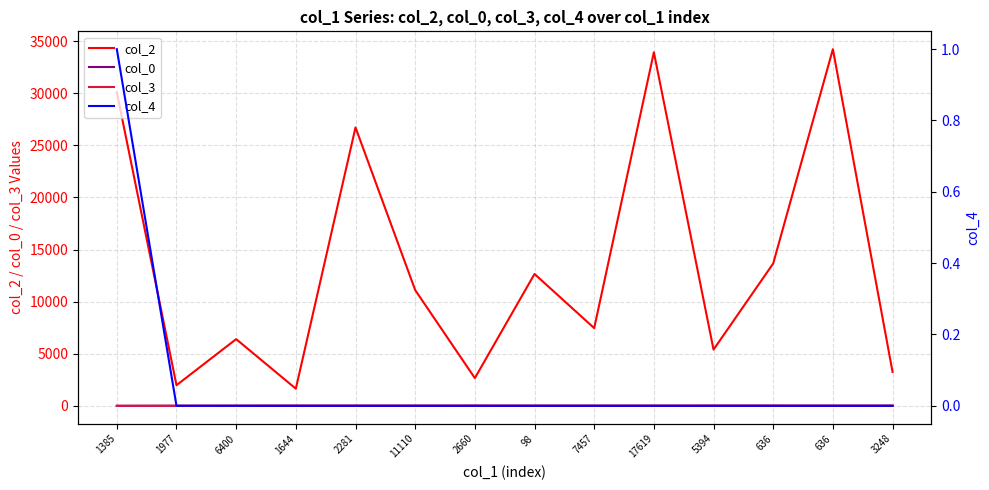

What is the sum of all col_4 values?

1.0